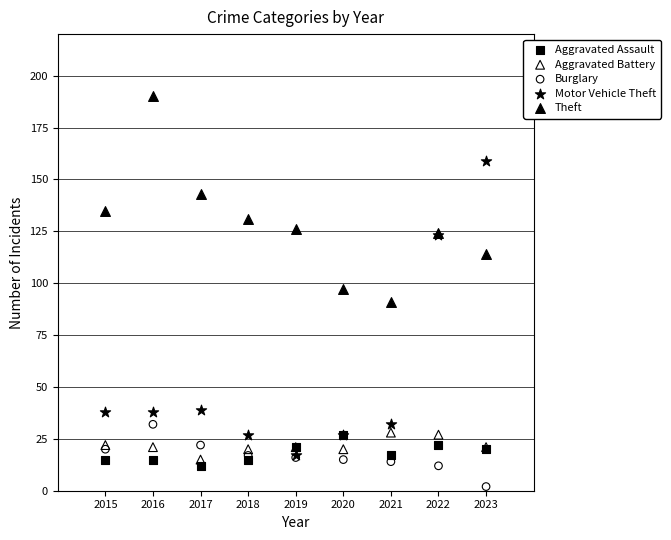

Which series reaches the maximum Y coordinate?

Theft